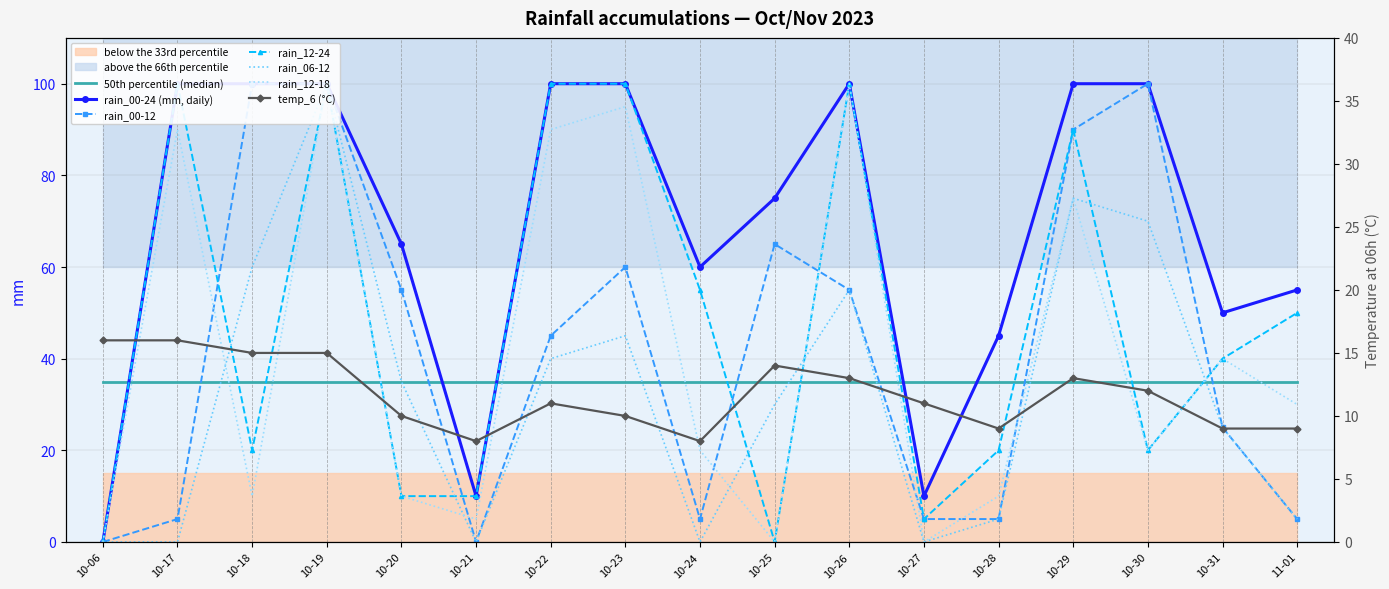

Which series changed the most between 10-22 and 10-28?

rain_12-24